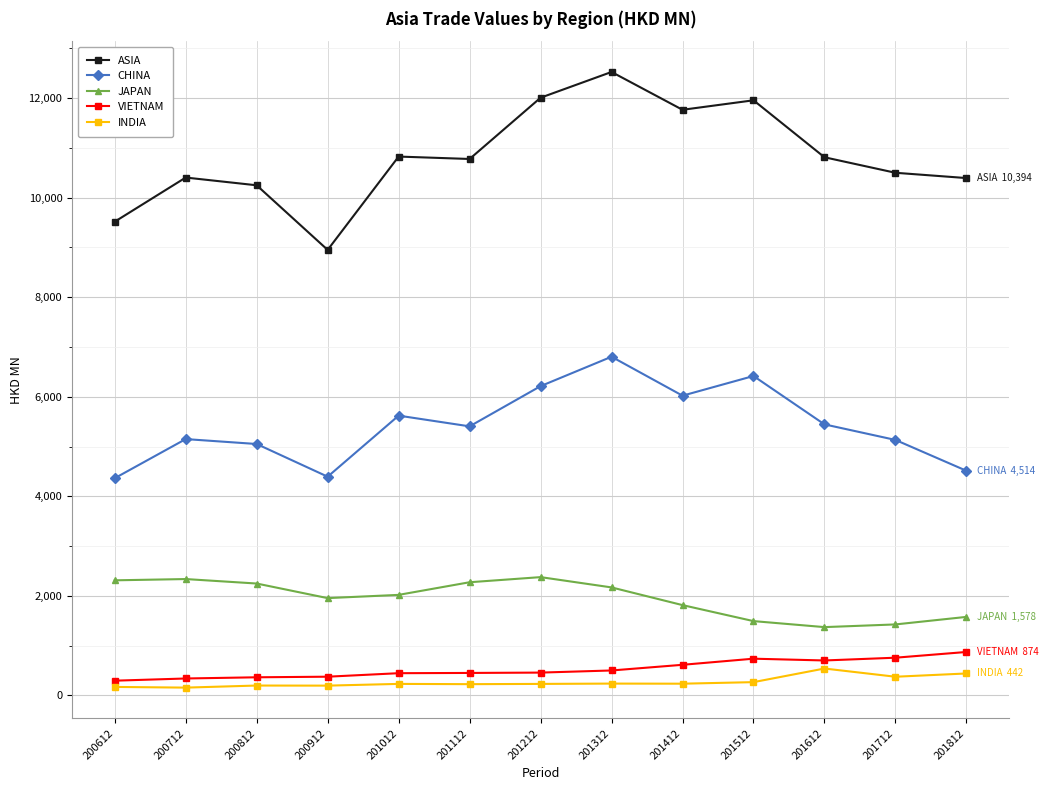

Is it true that JAPAN equals 3385.4 at 200812?

False